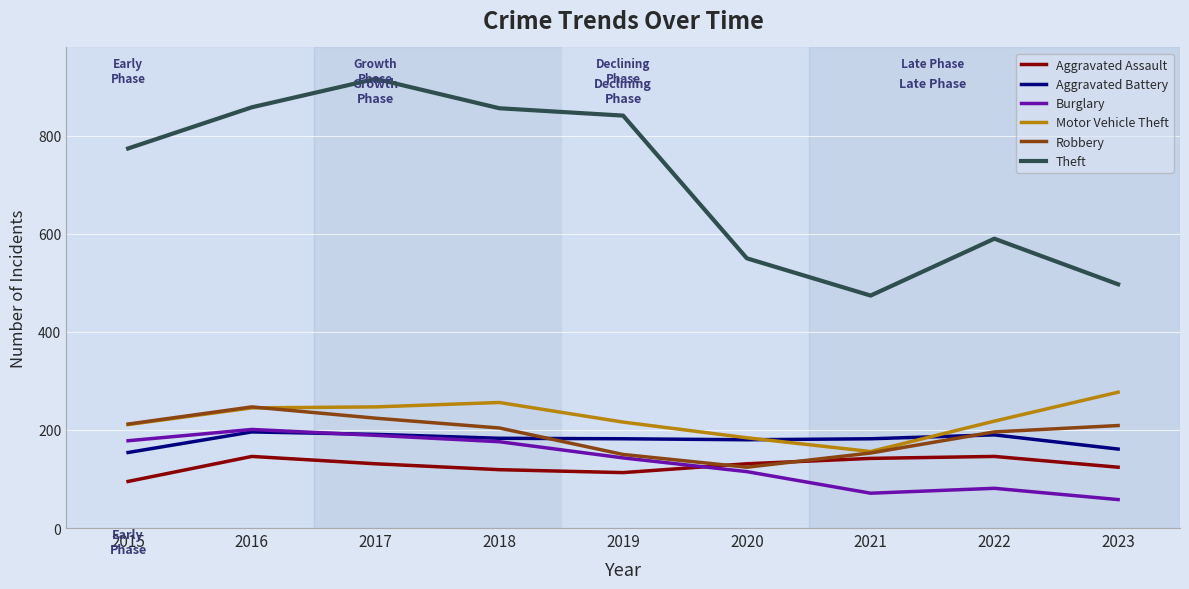

What value does the Aggravated Battery series have at 2018?

183